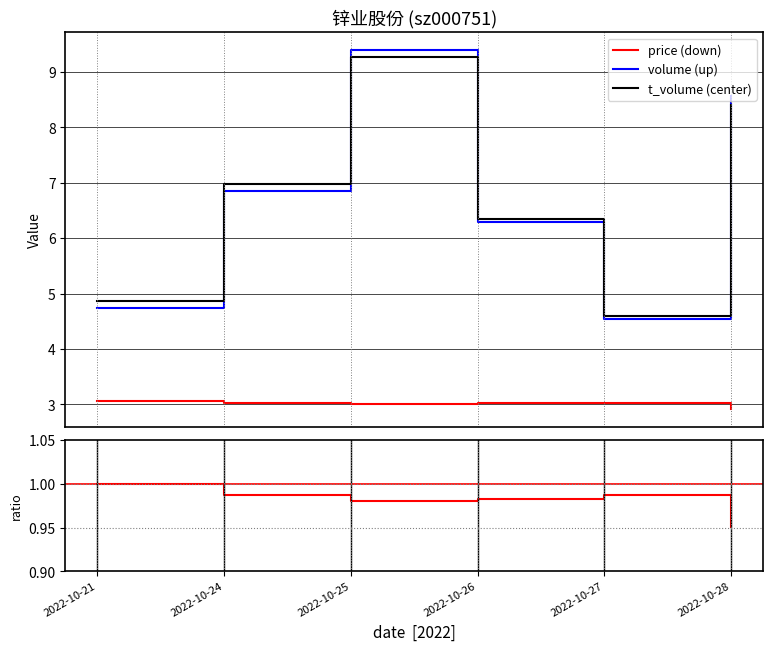

Is the value of price (down) at 2022-10-27 greater than the value of ratio at 2022-10-28?

Yes